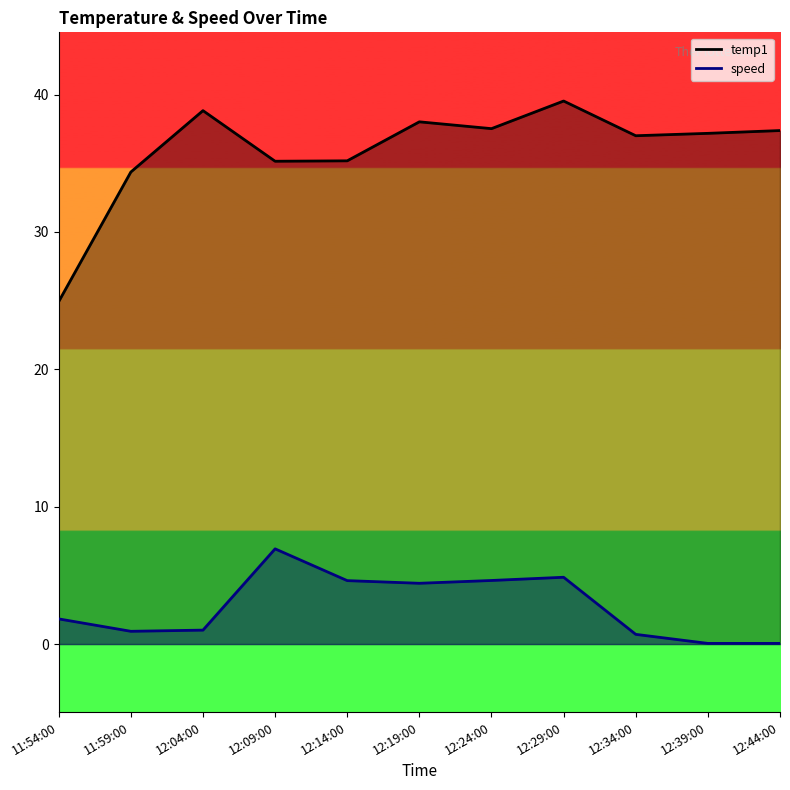

True or false: speed has a value of 1.4 at 12:04:00.

False